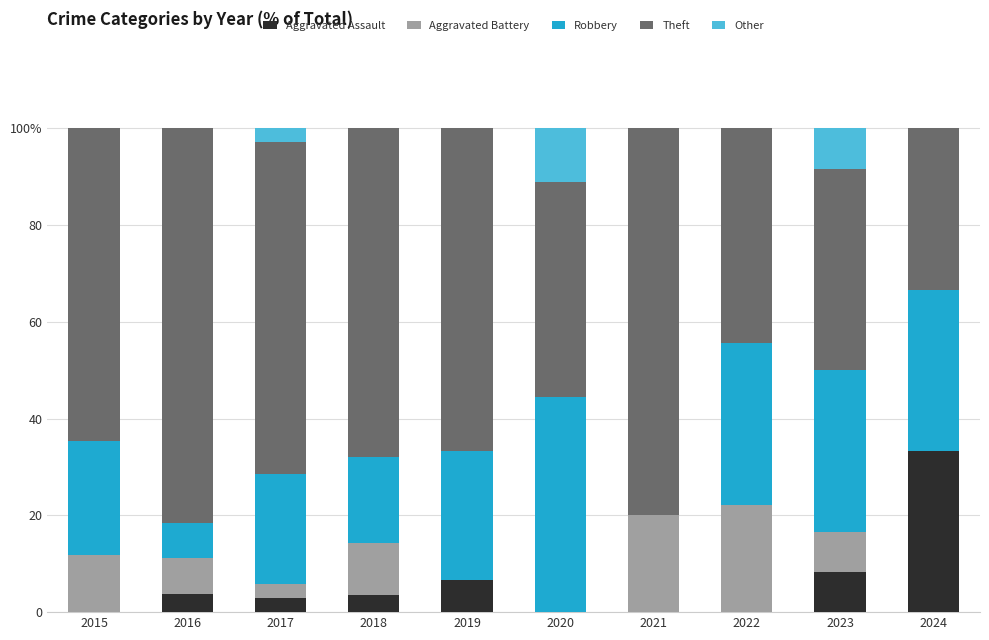

At how many categories does at least one series exceed 55?

6